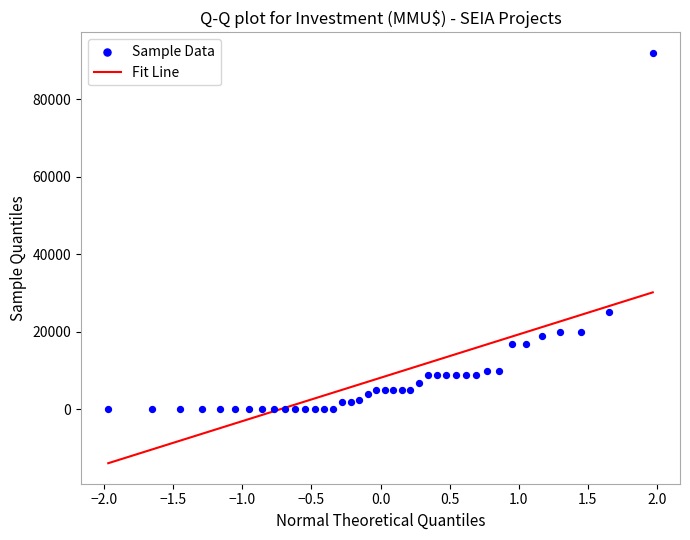

What Y value in the scatter plot is closest to 46005?

25000